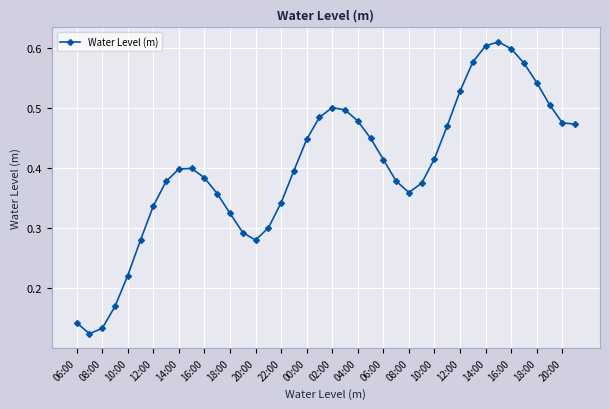

What is the sum of all values?

16.0